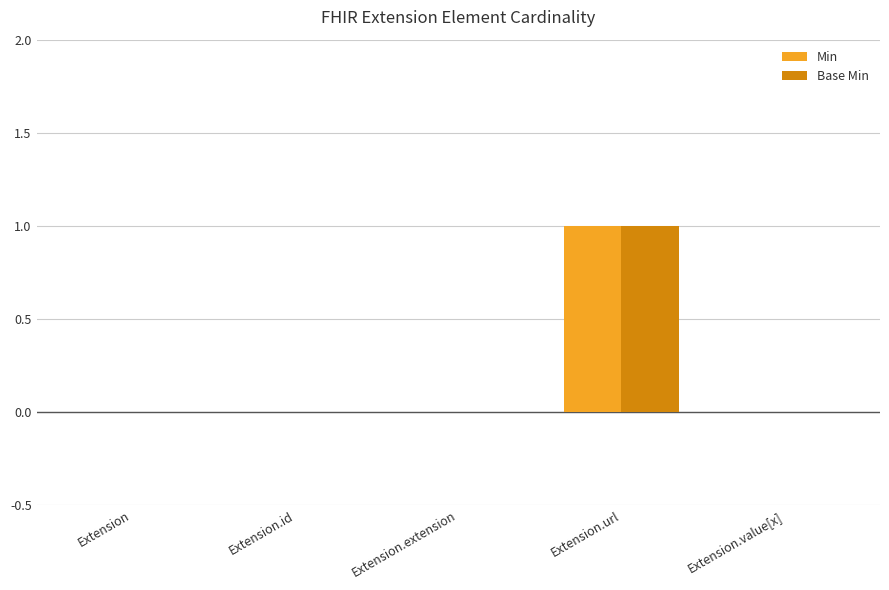

Is it true that Base Min equals -1 at Extension.id?

False